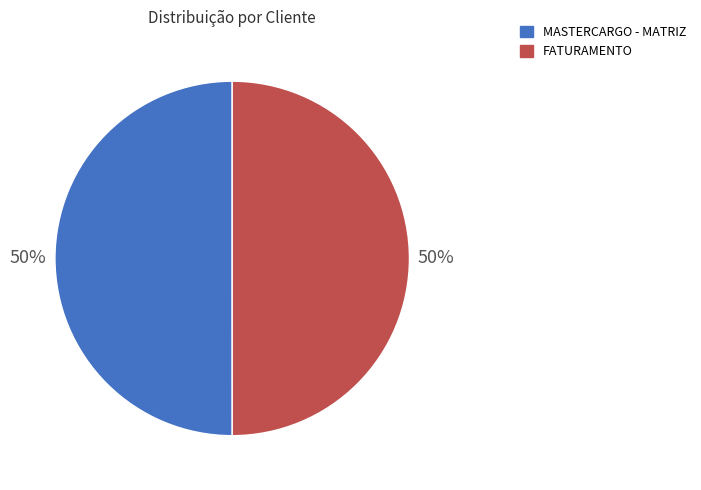

Is it true that FATURAMENTO is 41% of the pie?

False